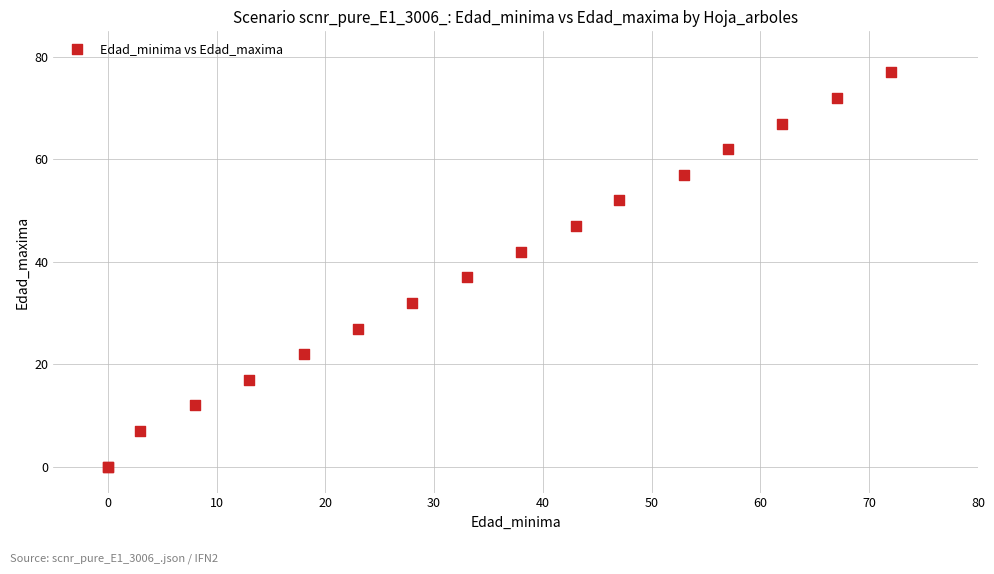

What Y value in the scatter plot is closest to 38?

37